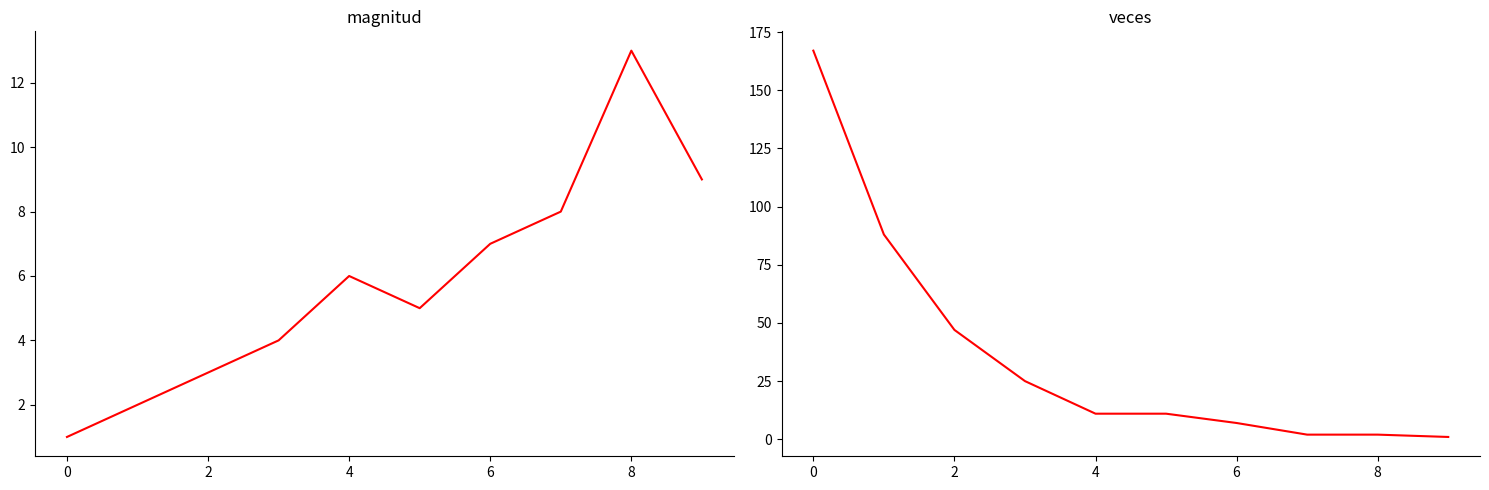

What is the maximum value for veces?

167